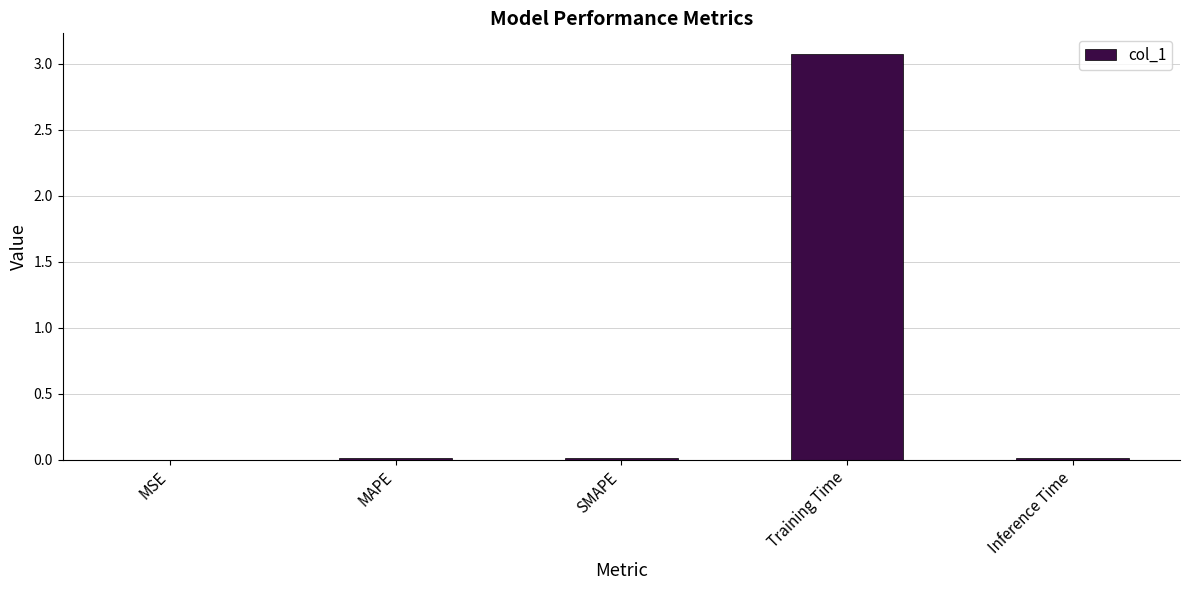

What value does the data have at Training Time?

3.1